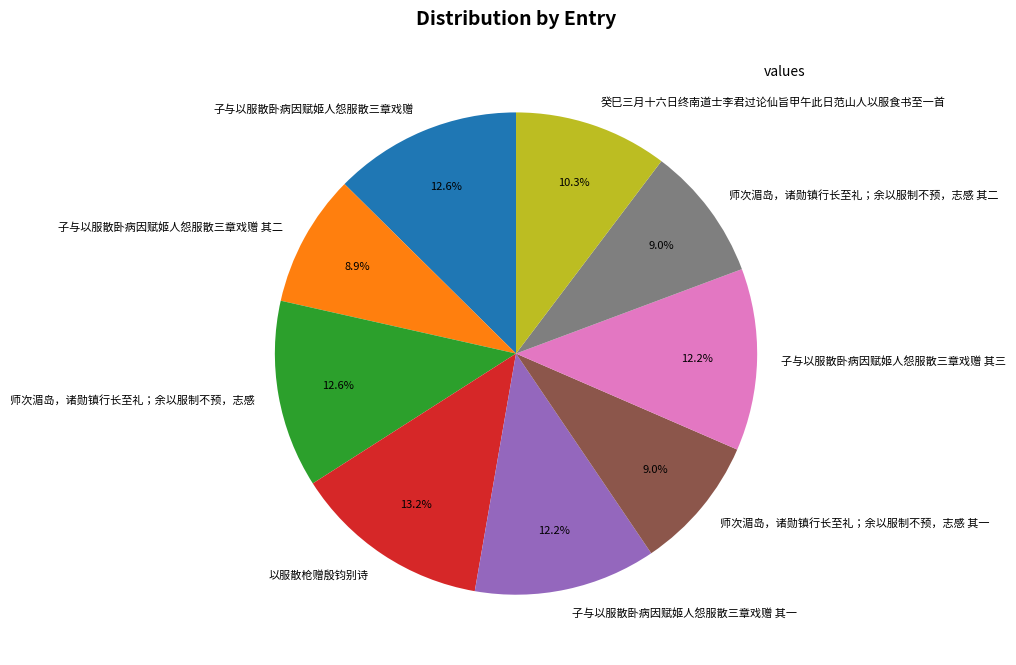

Does 师次湄岛，诸勋镇行长至礼；余以服制不预，志感 其二 account for over 50% of the chart?

No